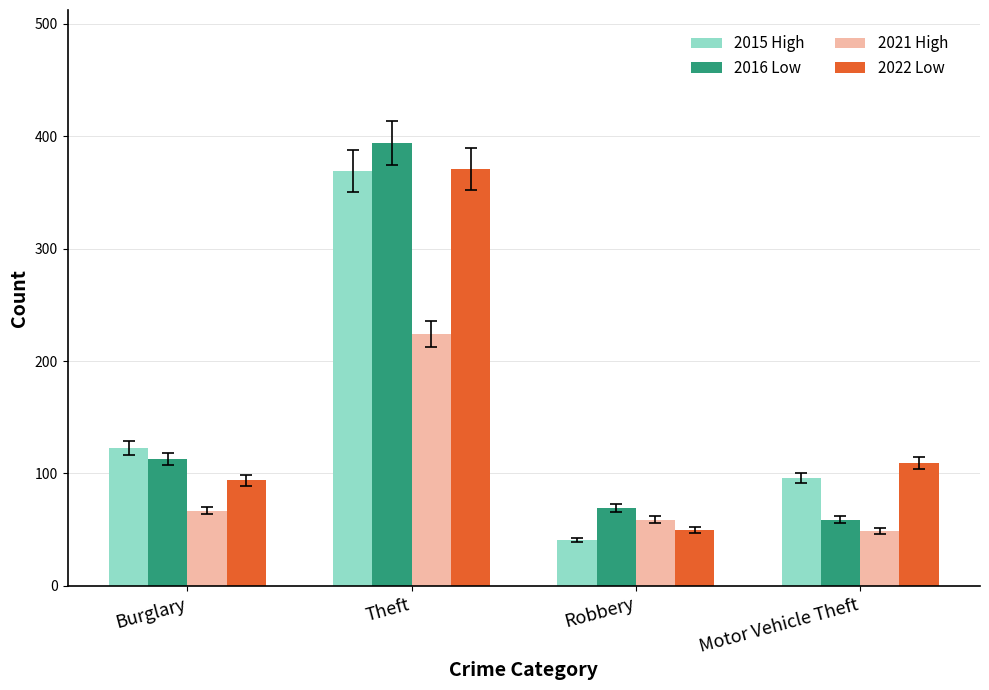

What position from the left is Burglary?

1